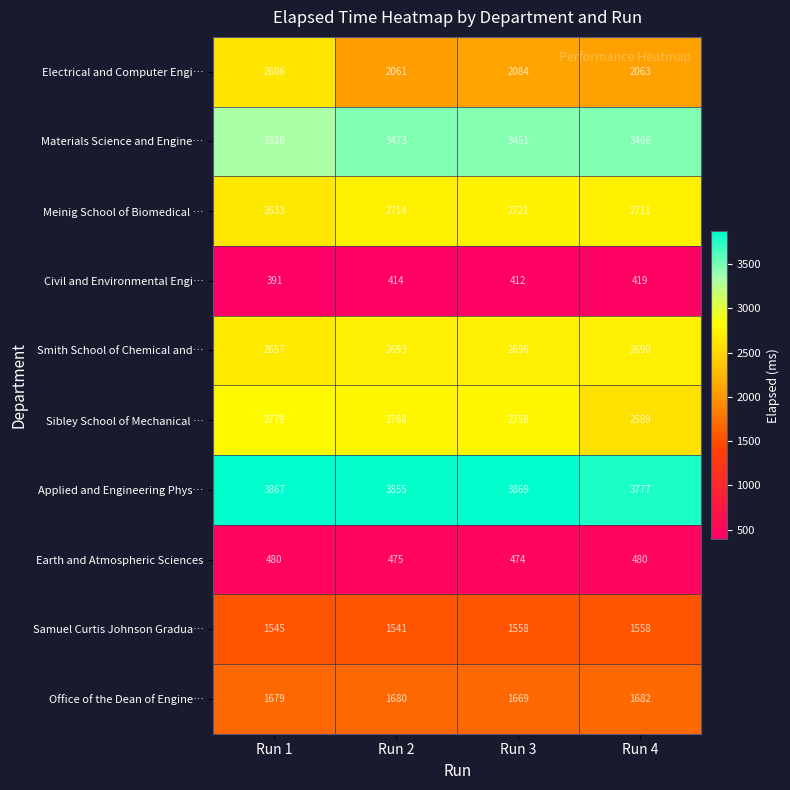

Which series changed the most between Run 2 and Run 4?

Sibley School of Mechanical …